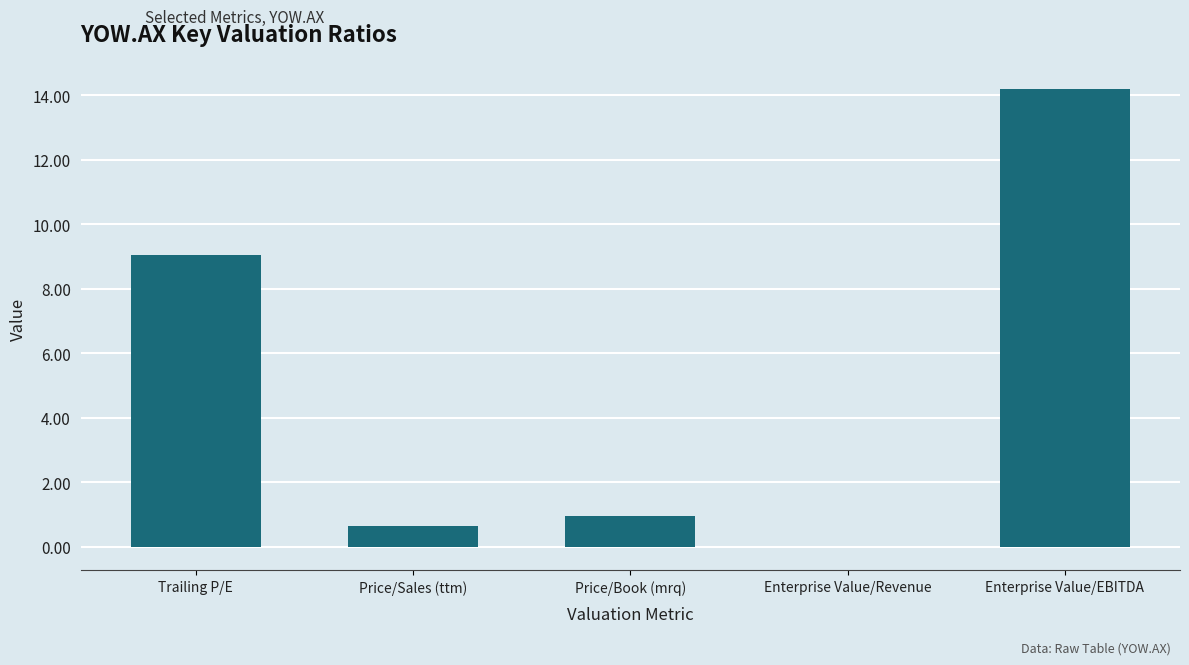

How many values are above zero?

4